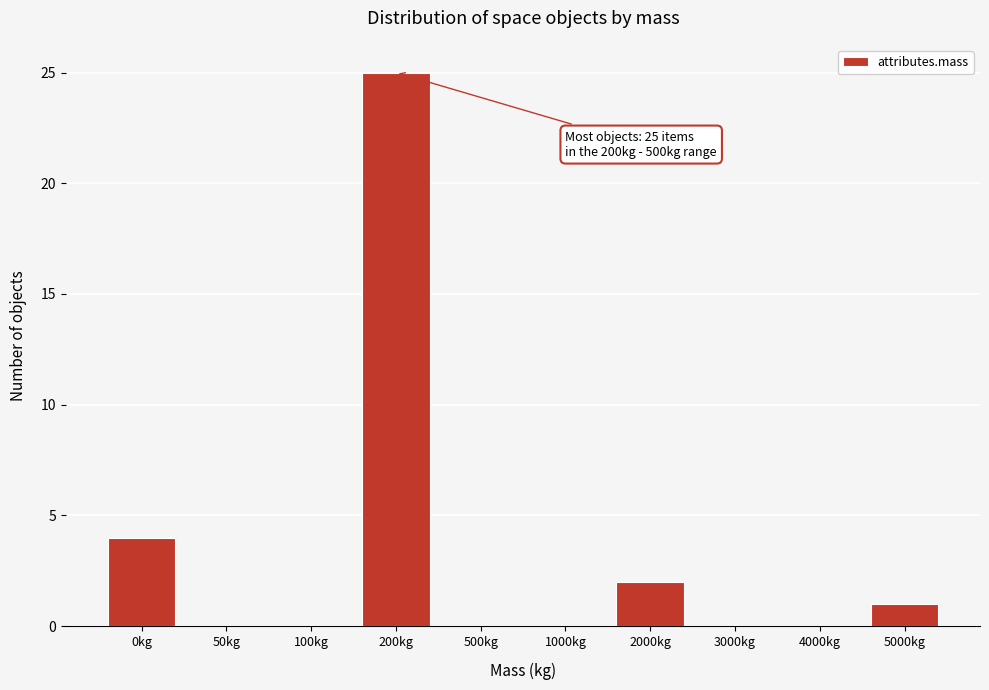

Reading left to right, transcribe all the data shown in this chart.

0kg=4	50kg=0	100kg=0	200kg=25	500kg=0	1000kg=0	2000kg=2	3000kg=0	4000kg=0	5000kg=1